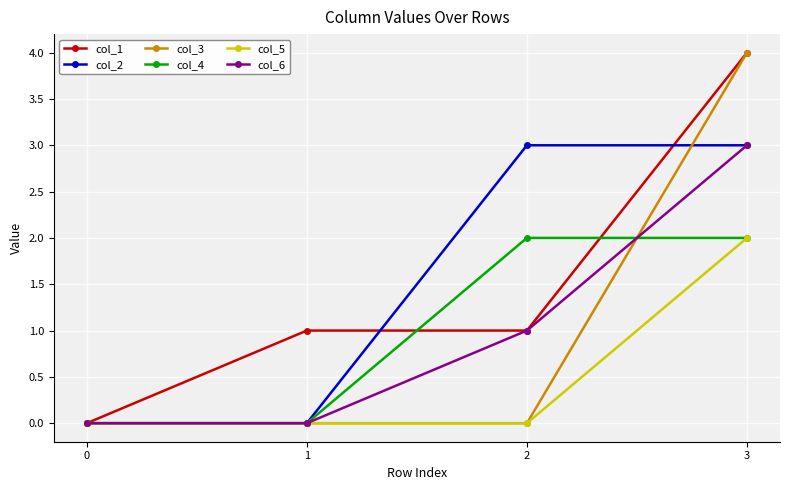

Between 1 and 2, which series saw the biggest shift?

col_2